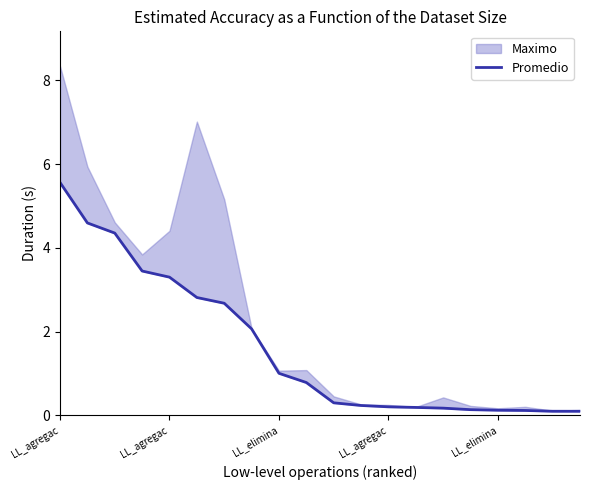

Does the chart have visible grid lines?

No